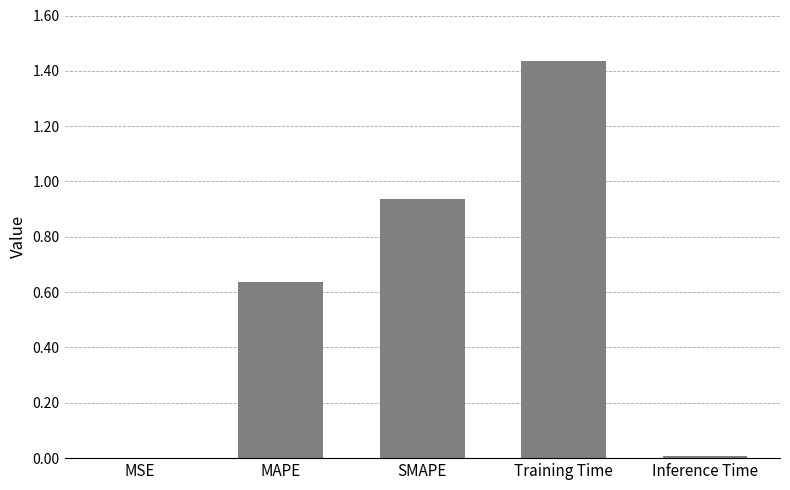

Are the bars horizontal?

No